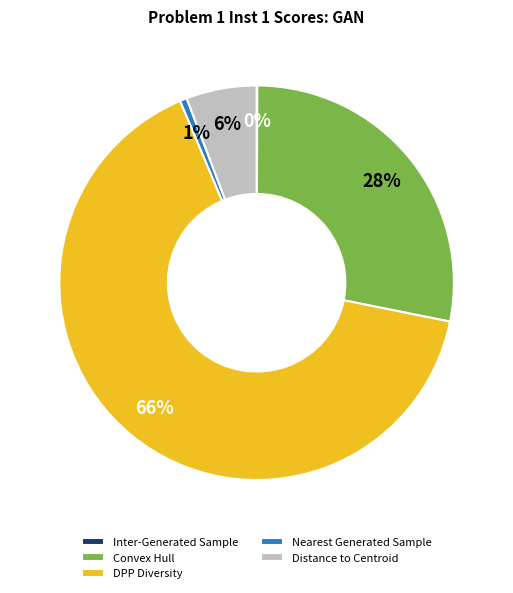

The Nearest Generated Sample slice represents 1% of the pie. True or false?

True